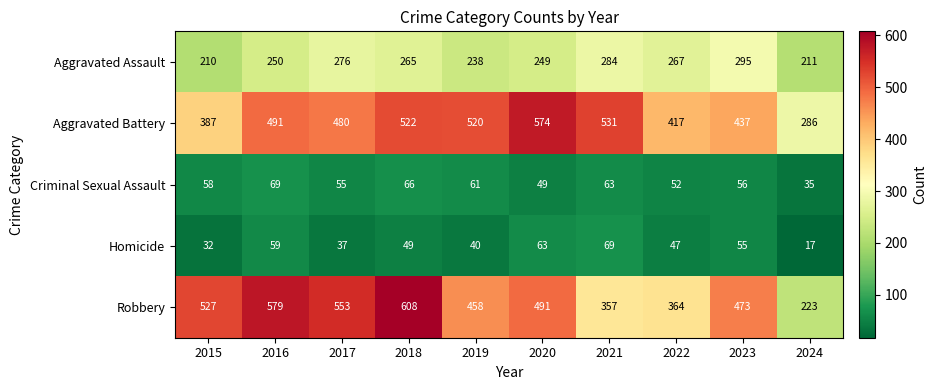

At which label does Aggravated Battery reach its peak?

2020